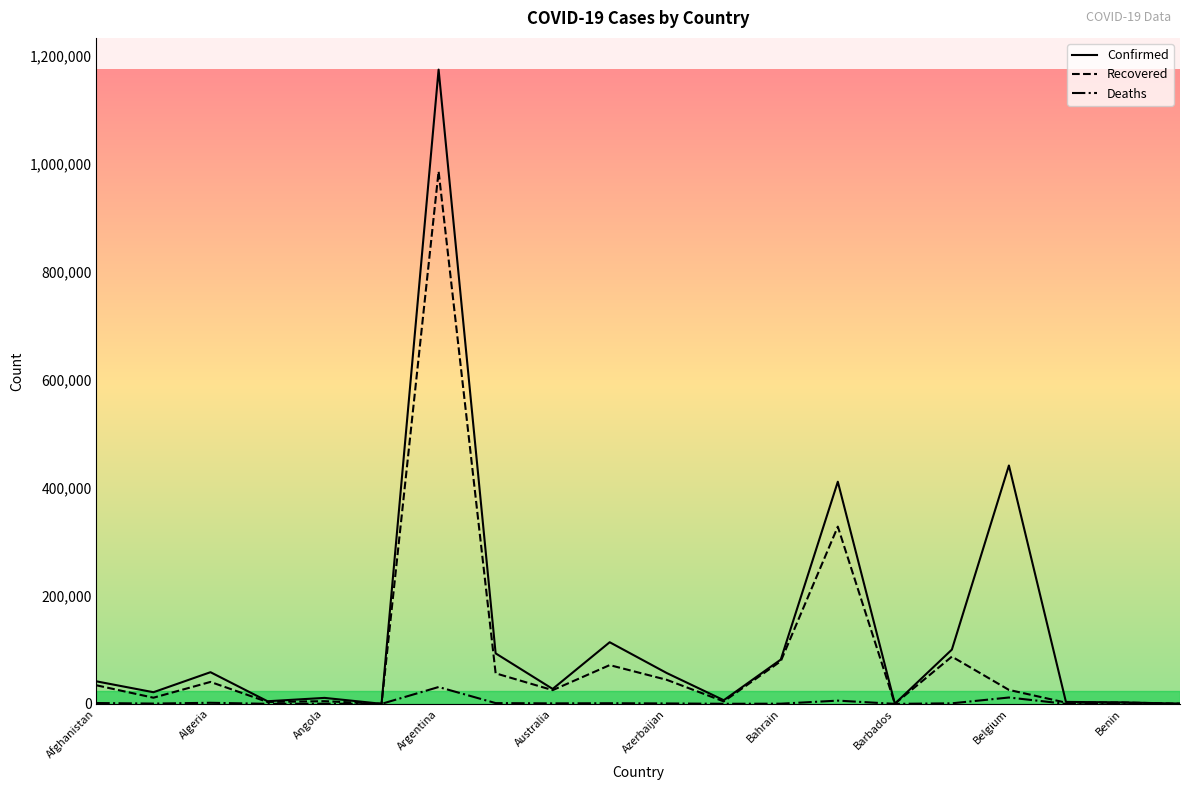

Which series has the widest spread of values?

Confirmed